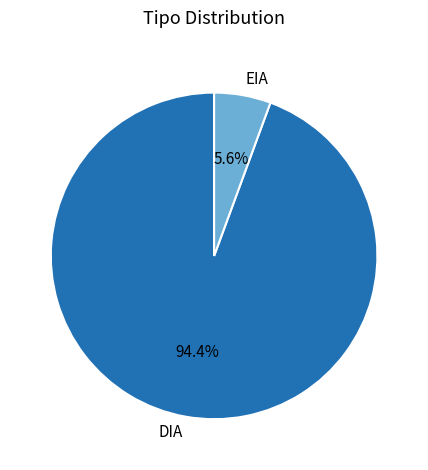

Which has a higher value, DIA or EIA?

DIA